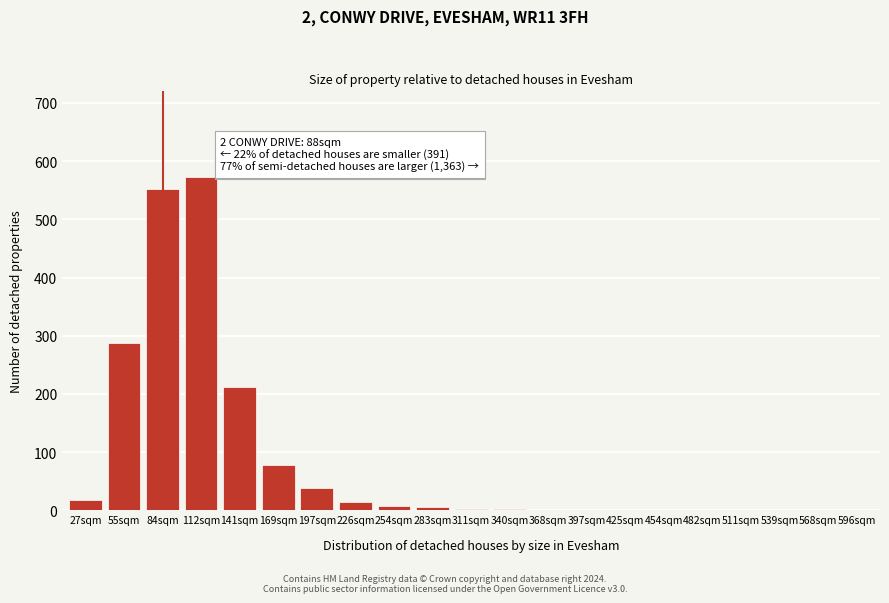

What is the greatest value displayed?

572